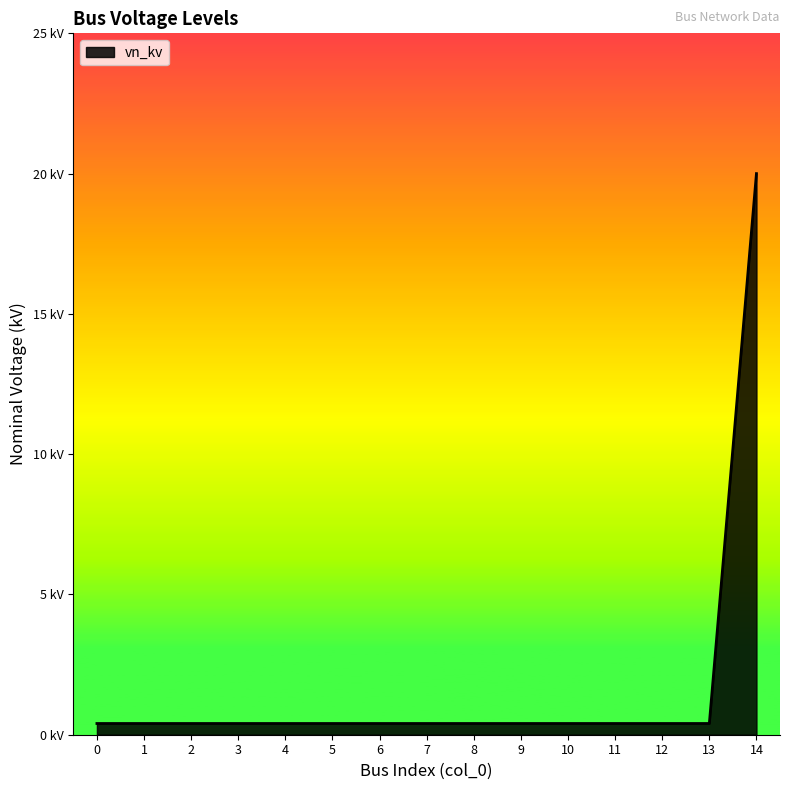

How many data points does each series have?

15